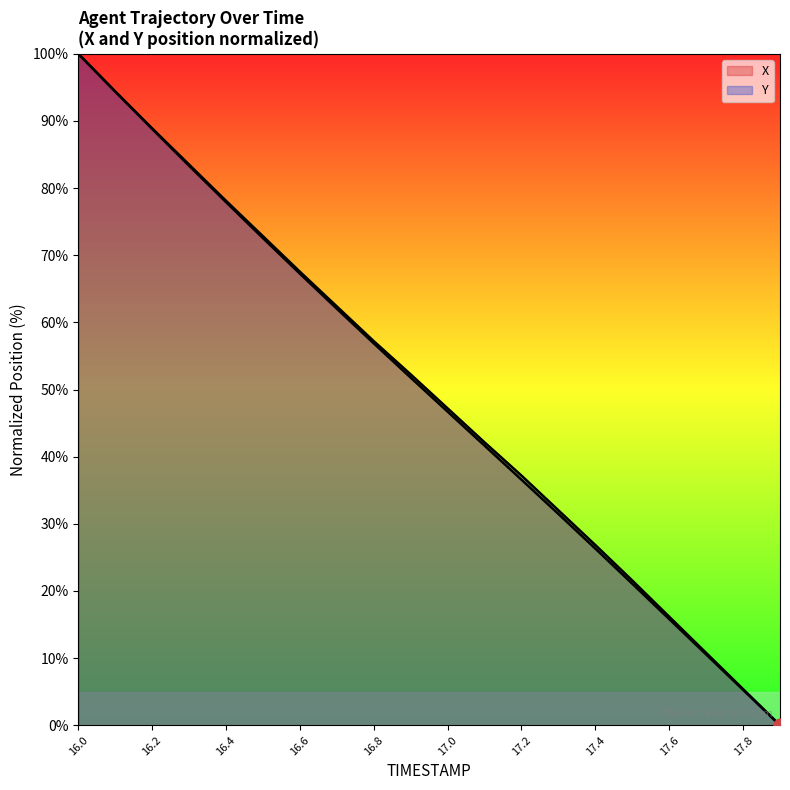

Is the value of X at 16.1 greater than the value of Y at 17.2?

Yes